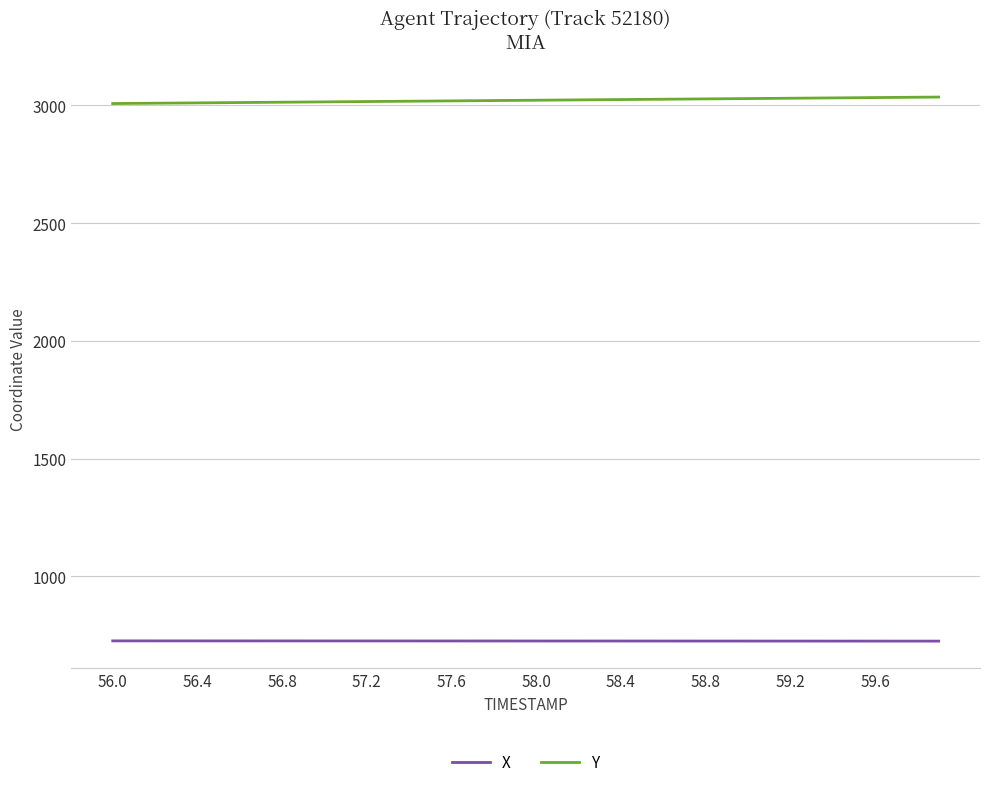

What is the greatest value displayed?

3035.6